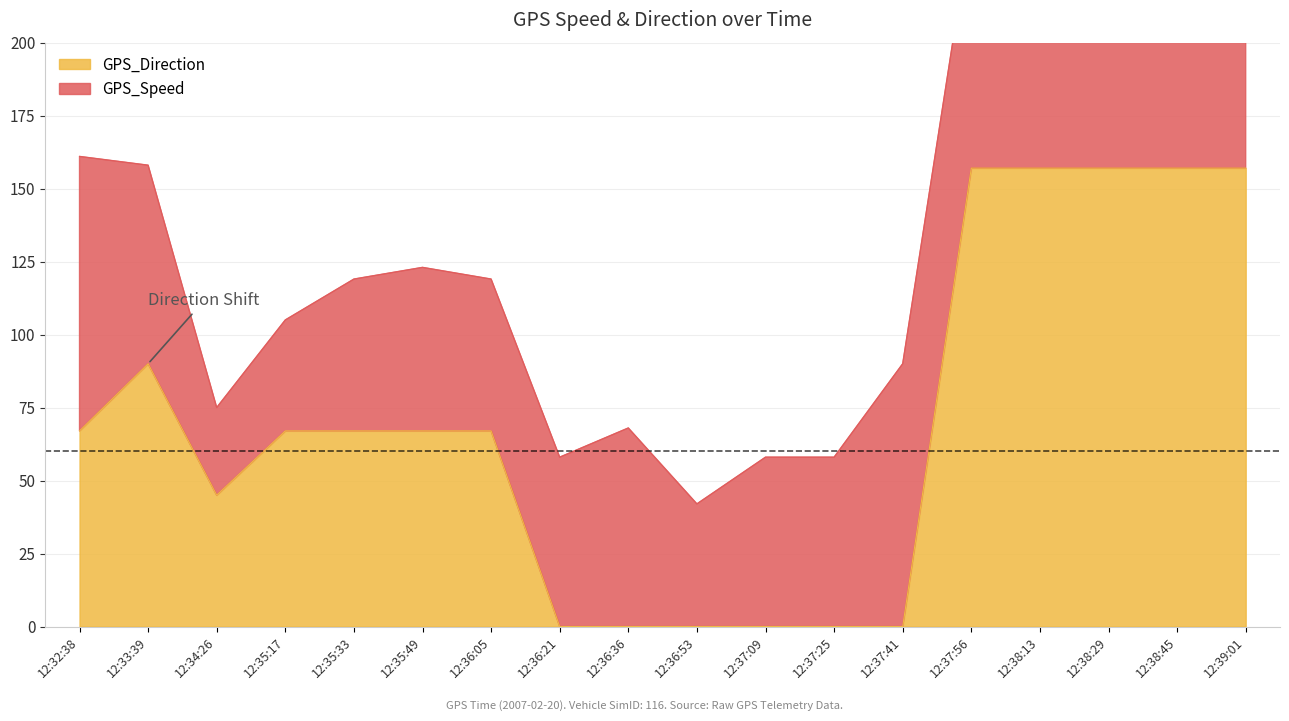

How many data points does each series have?

18